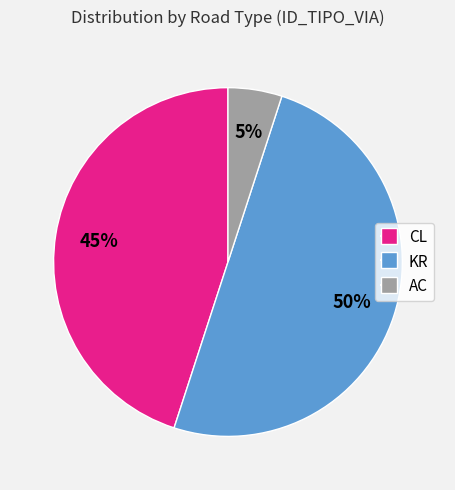

Is the sum of KR and CL greater than half?

Yes